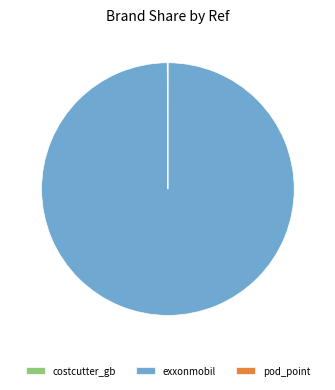

Which category has the biggest portion of the pie?

exxonmobil